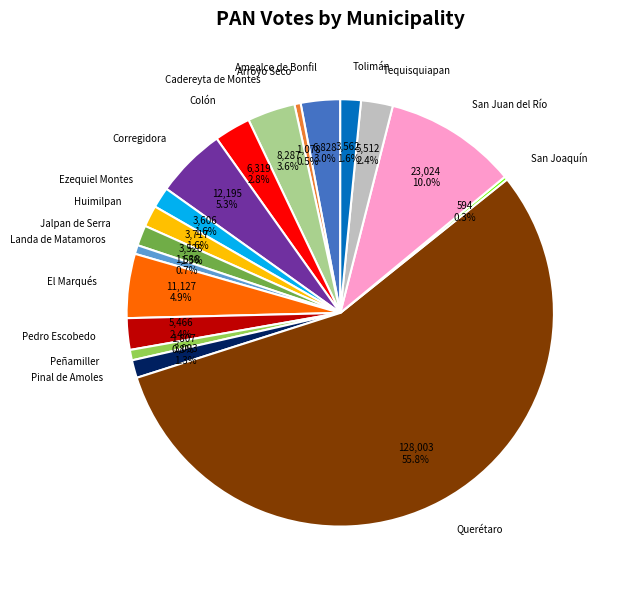

What is the ratio of the value at Landa de Matamoros to the value at Ezequiel Montes?

0.4